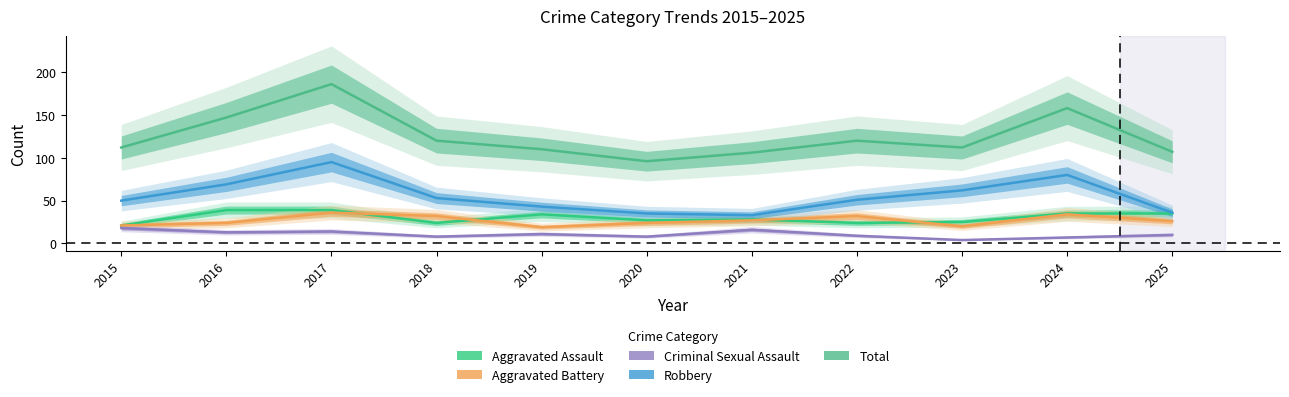

True or false: Robbery and Total cross at least once.

False